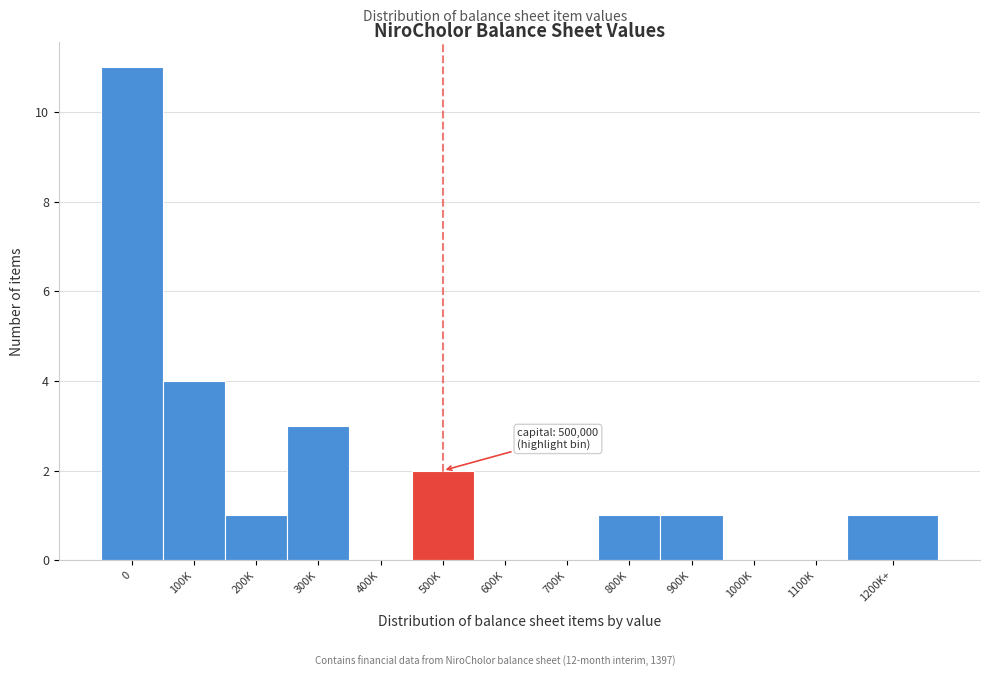

Reading left to right, what are all the values shown in this chart?

0=11	100K=4	200K=1	300K=3	400K=0	500K=2	600K=0	700K=0	800K=1	900K=1	1000K=0	1100K=0	1200K+=1